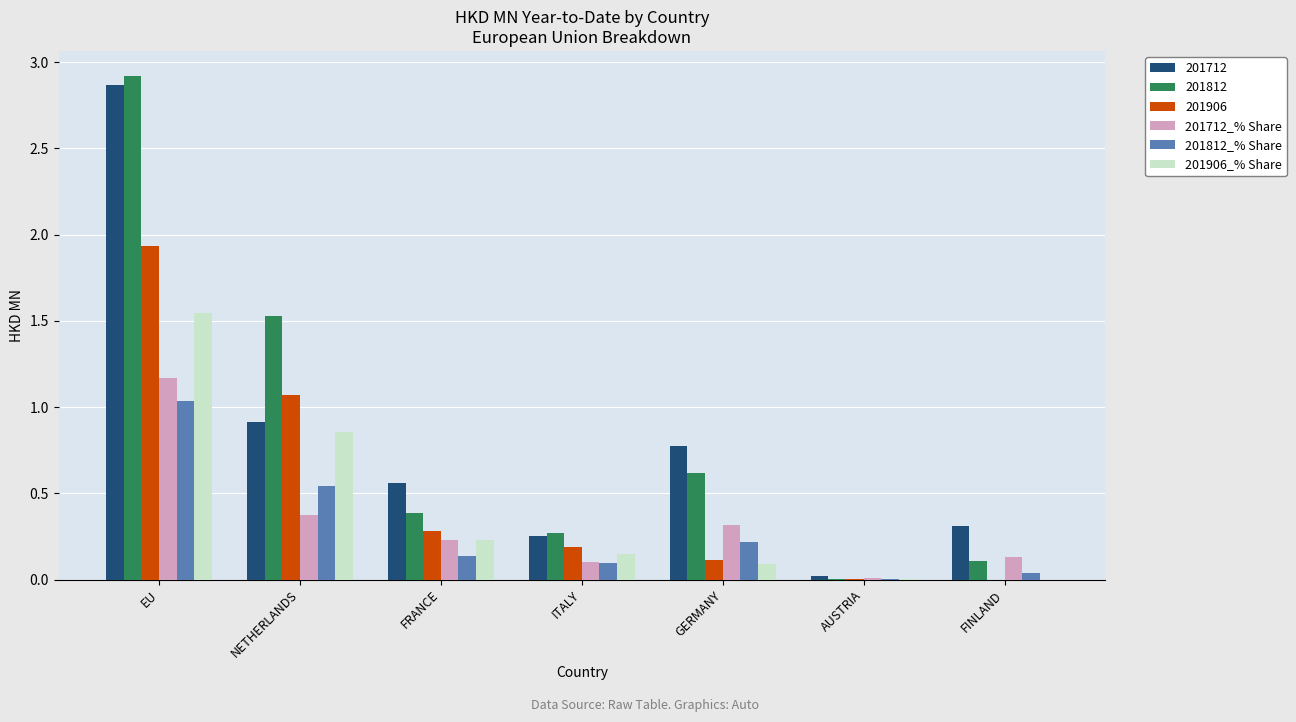

Between ITALY and GERMANY, which series saw the biggest shift?

201712